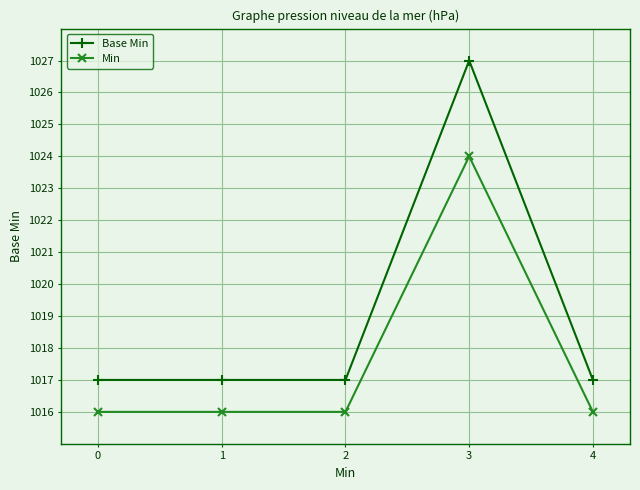

What is the difference between the maximum and minimum values in the Base Min series?

10